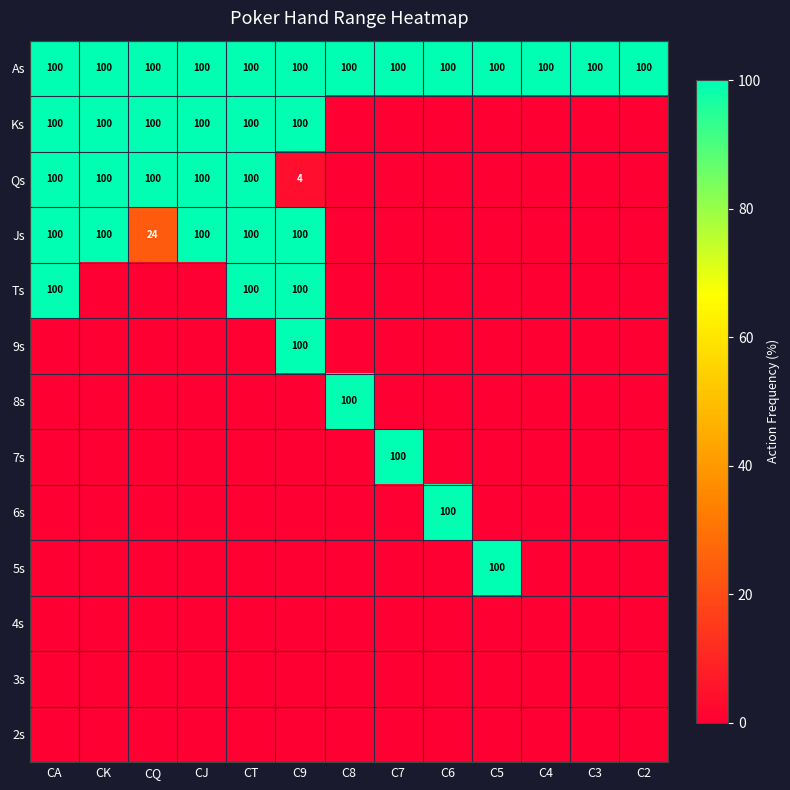

True or false: Ks has a value of 100 at CJ.

True